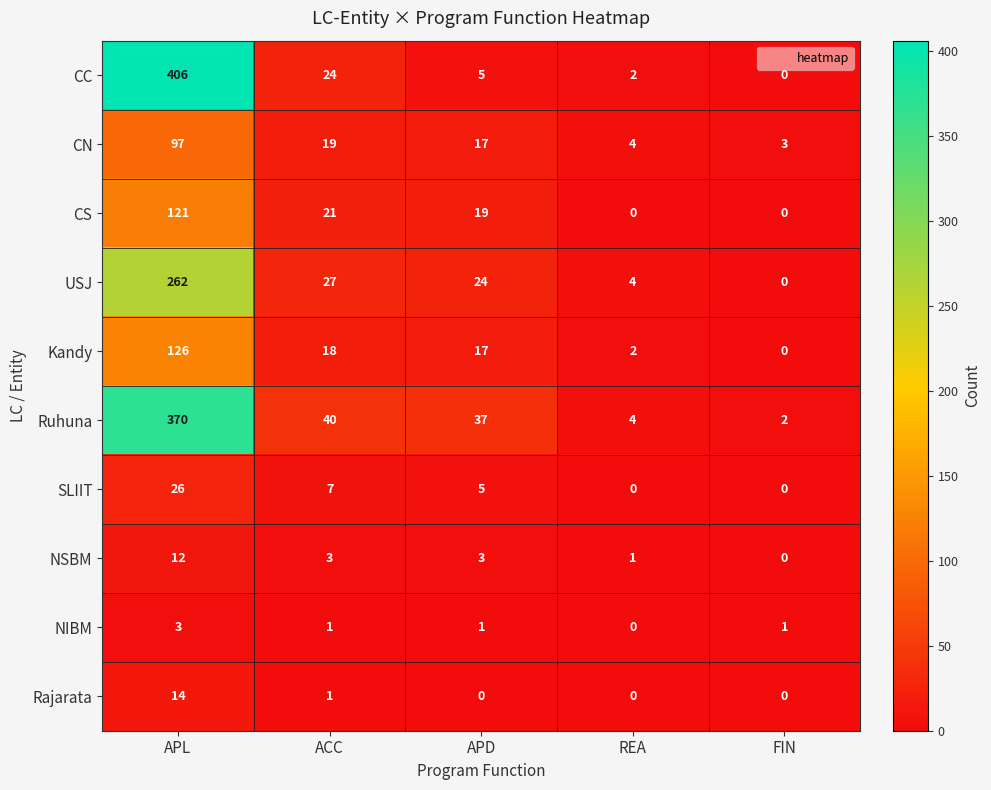

How many values in the USJ series are below 24?

2